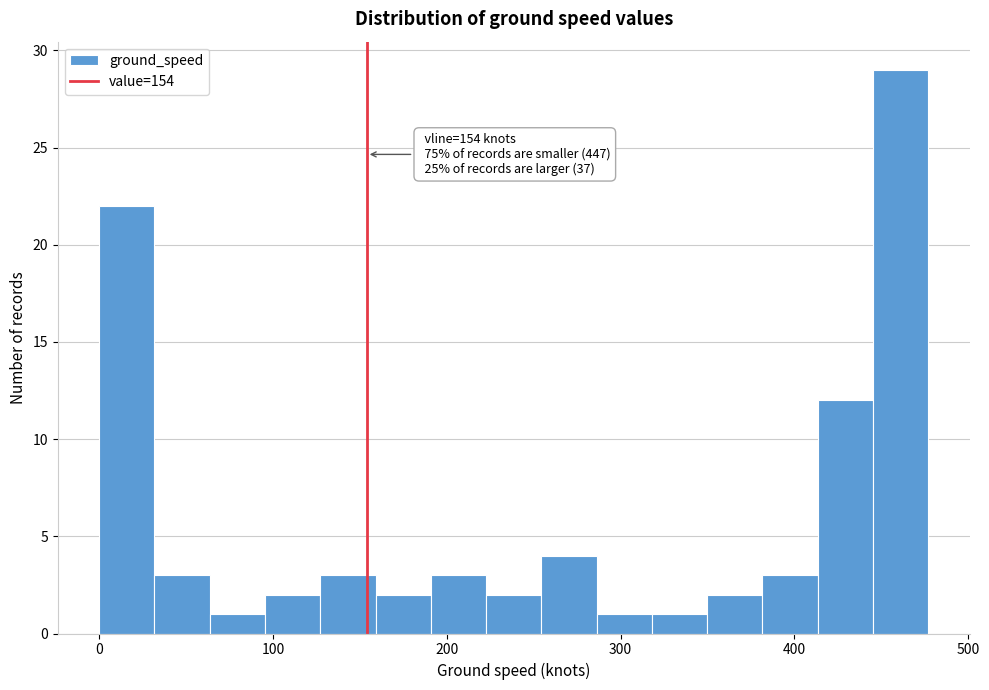

Read against the x-axis, roughly where is the centre of the tallest bar?

460